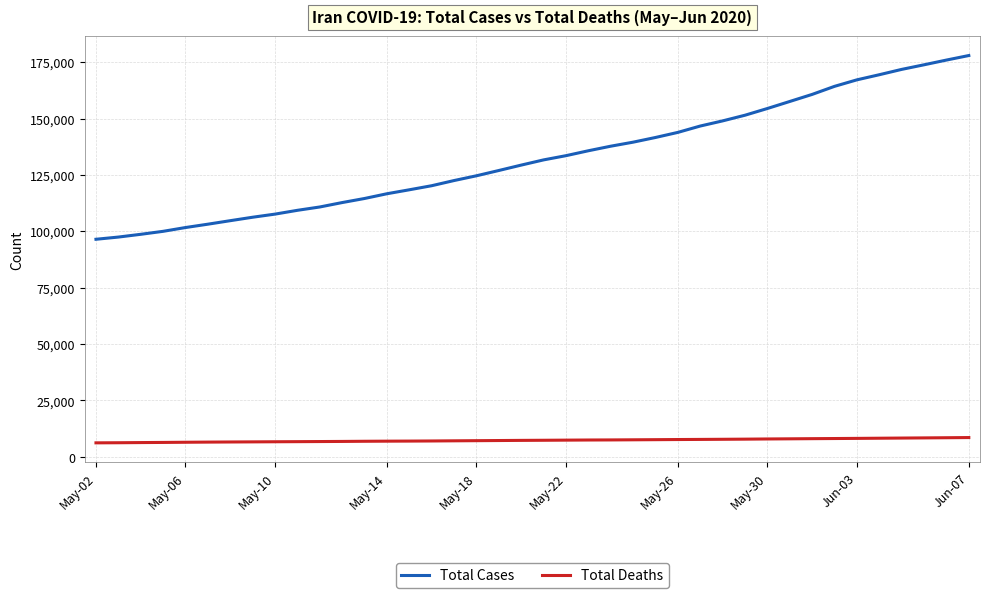

Rank the series by their maximum value, from highest to lowest.

Total Cases, Total Deaths